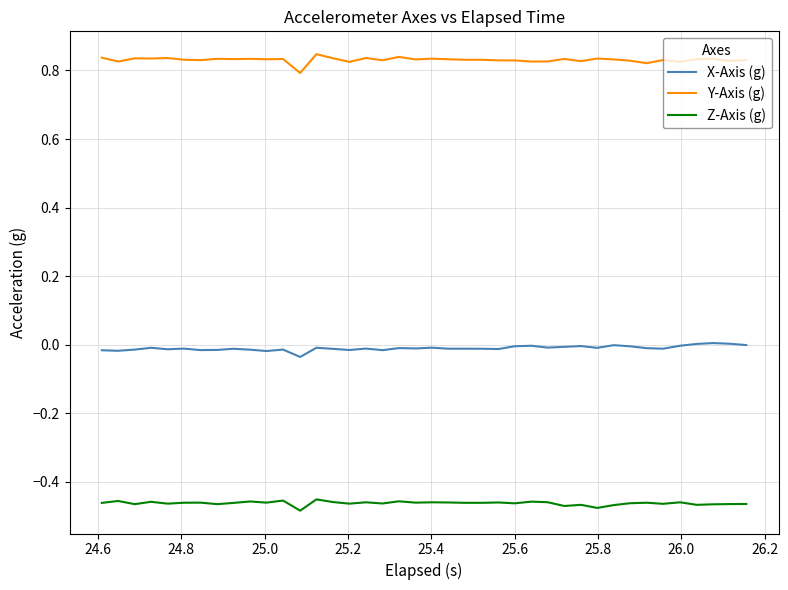

List the series in order of their peak value, lowest first.

Z-Axis (g), X-Axis (g), Y-Axis (g)